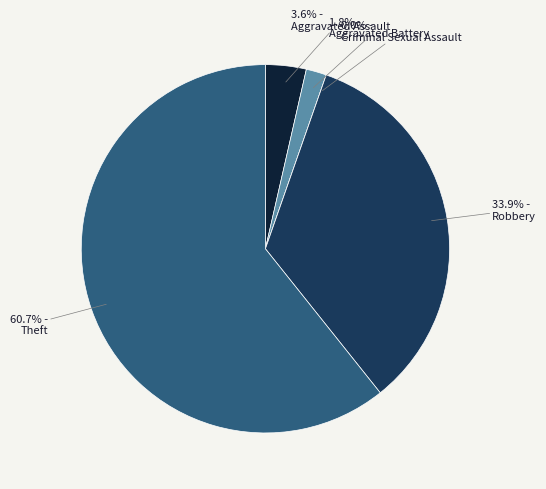

What is the ratio of the value at Aggravated Assault to the value at Robbery?

0.1